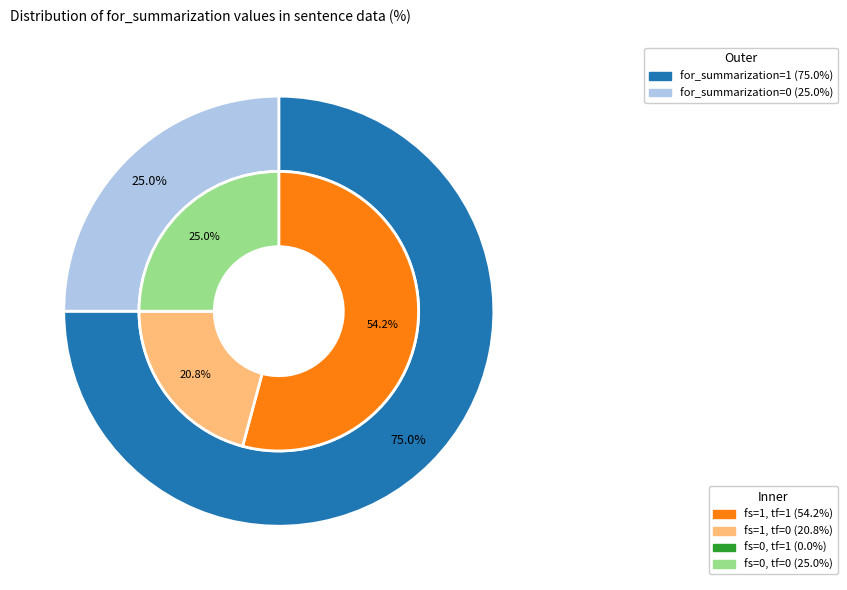

What percentage do for_summarization=0 and for_summarization=1 together represent?

100.0%